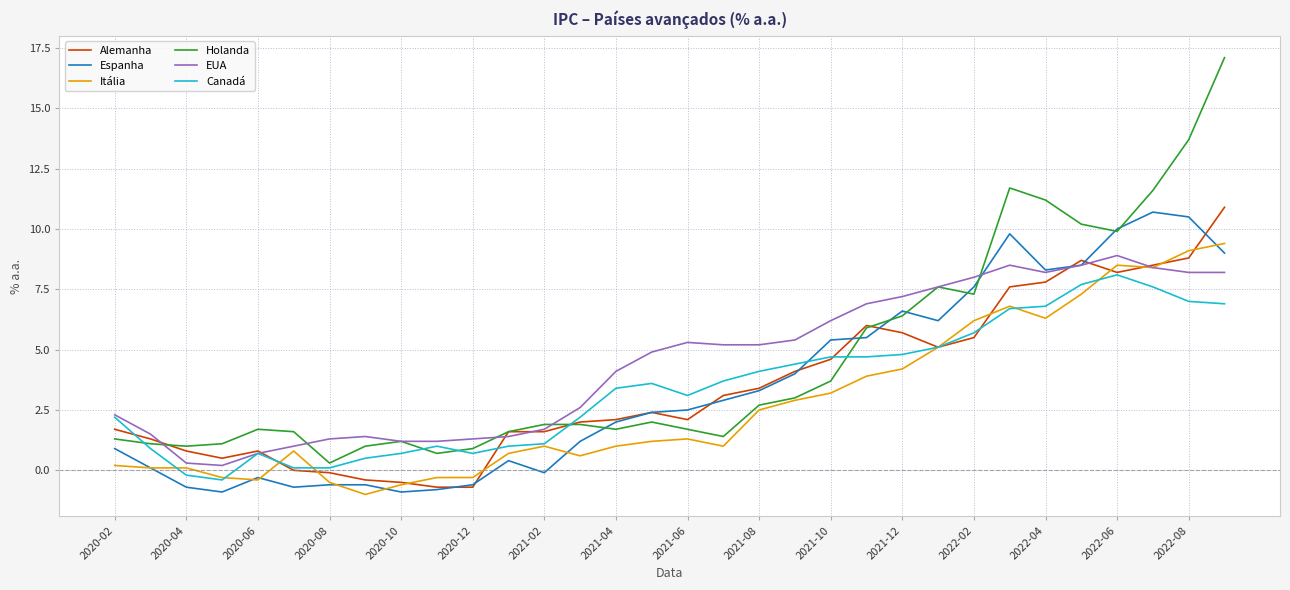

Which series has the widest spread of values?

Holanda